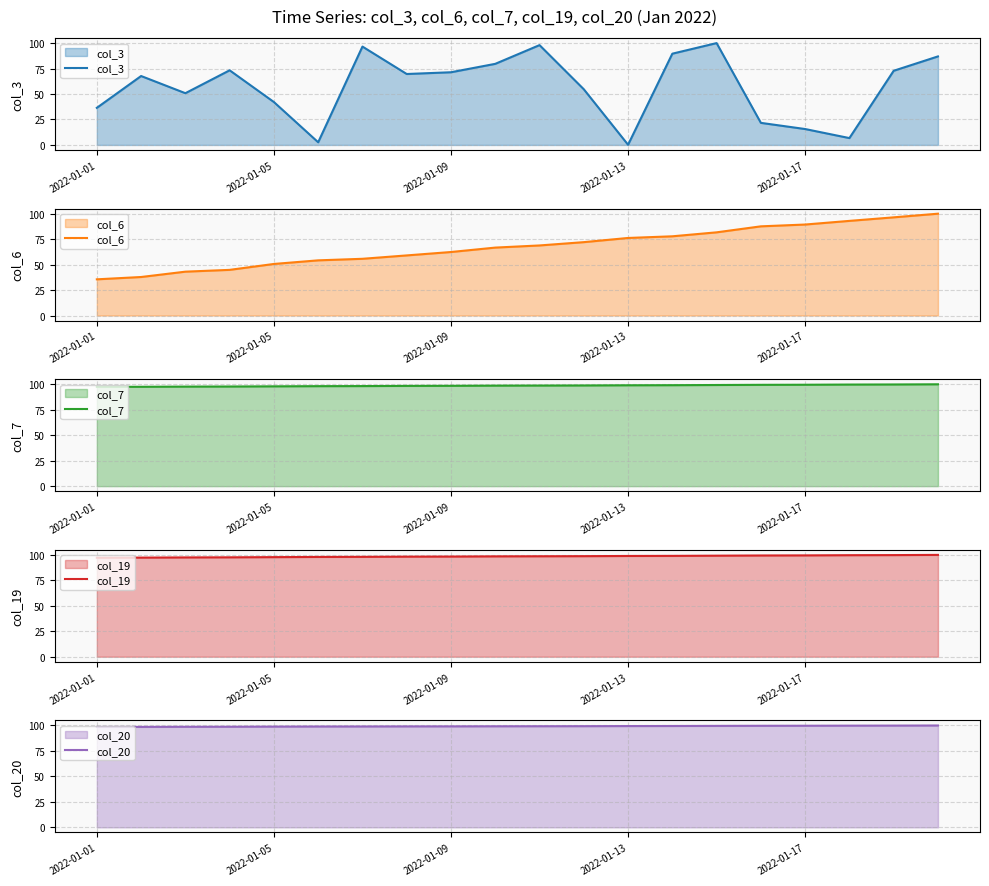

Is it true that col_3 equals 25.2 at 2022-01-09?

False